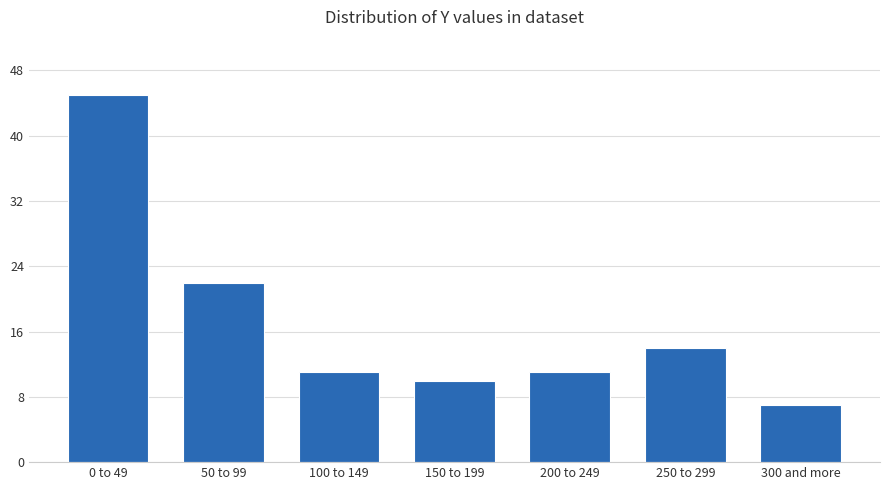

Reading left to right, transcribe all the data shown in this chart.

45	22	11	10	11	14	7